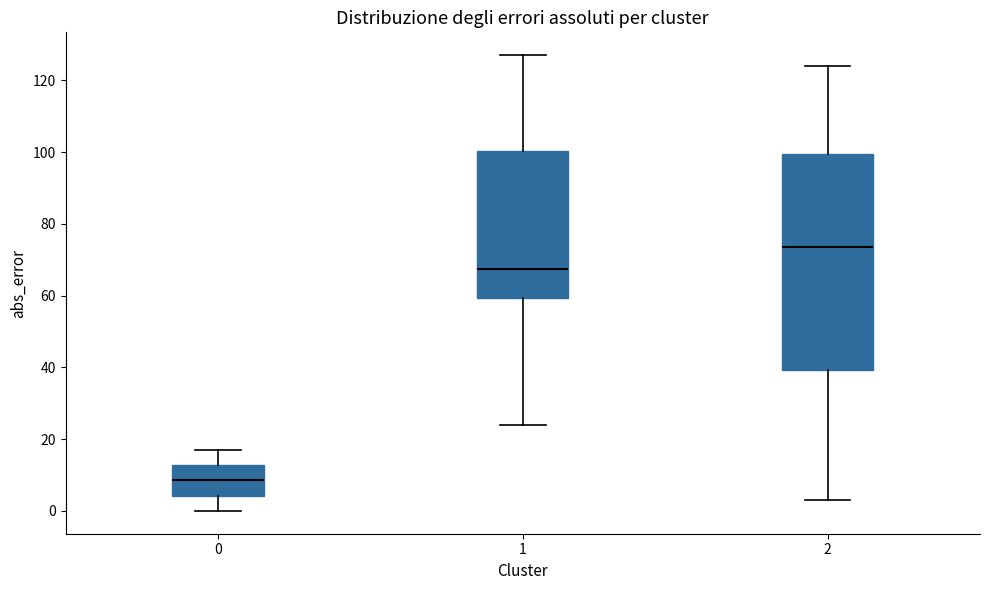

Which box is the tallest, from its lower edge to its upper edge?

2